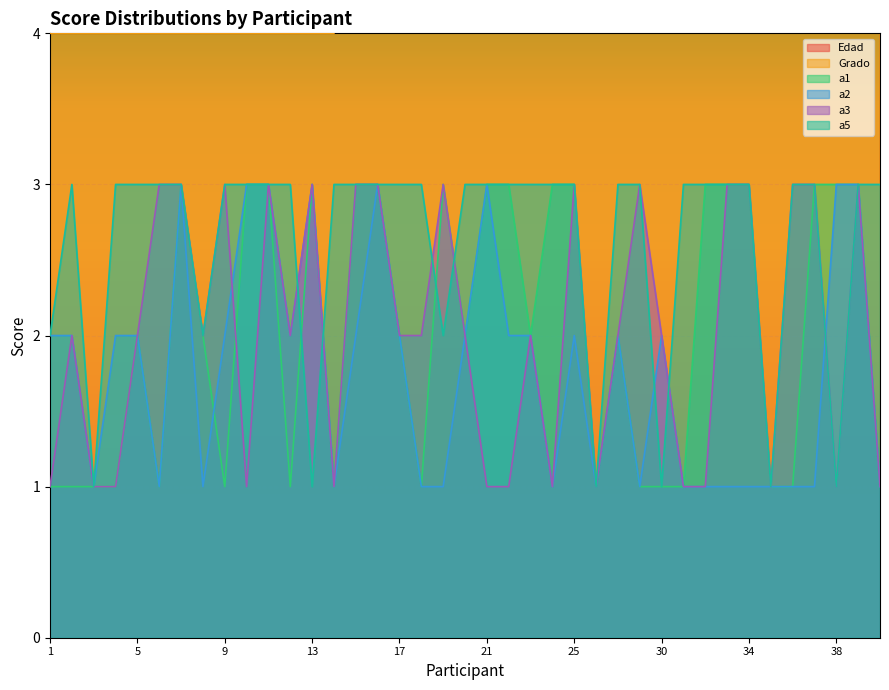

What is the maximum value for a2?

3